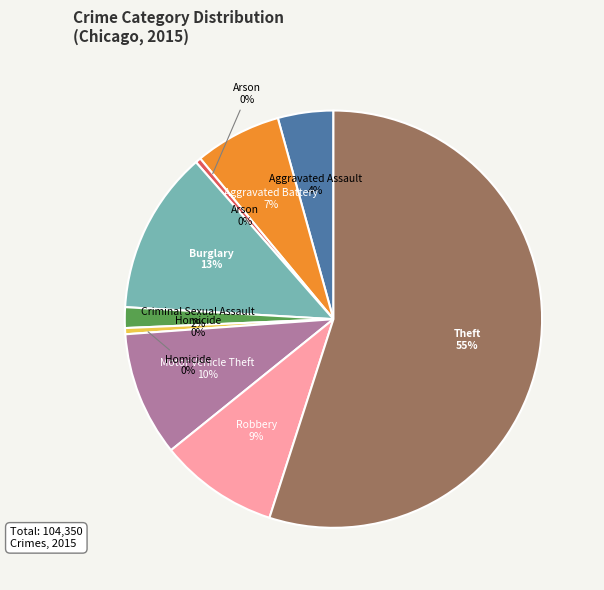

Is Homicide the majority of the pie?

No